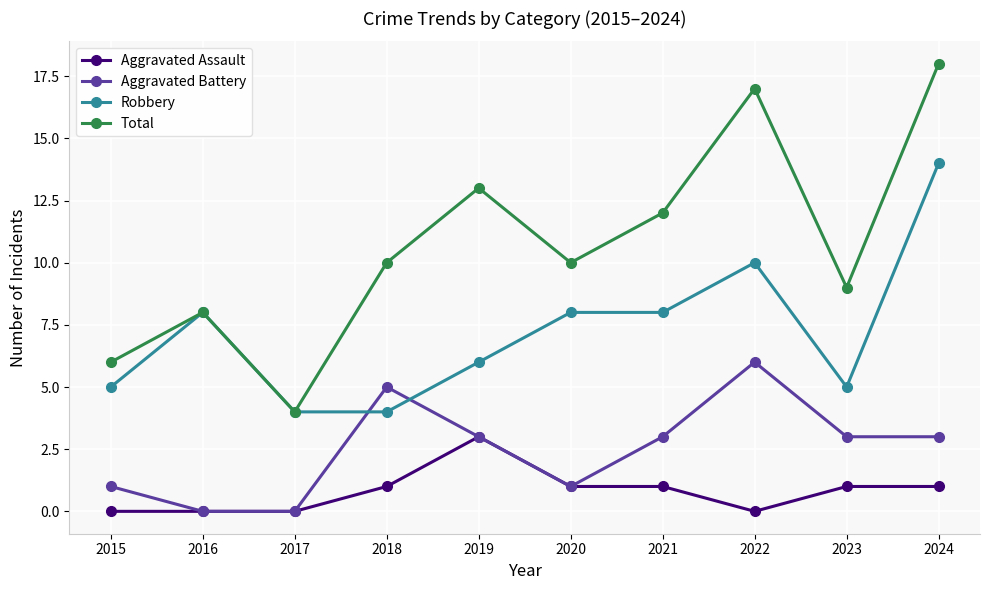

Is the value of Total at 2022 greater than the value of Aggravated Battery at 2020?

Yes